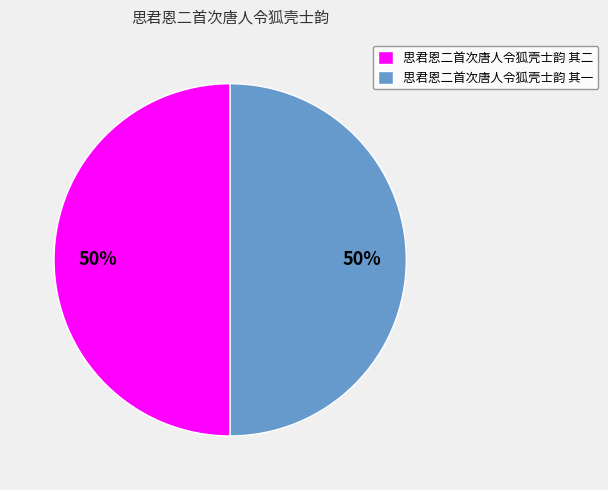

Is it true that 思君恩二首次唐人令狐壳士韵 其一 is 50% of the pie?

True